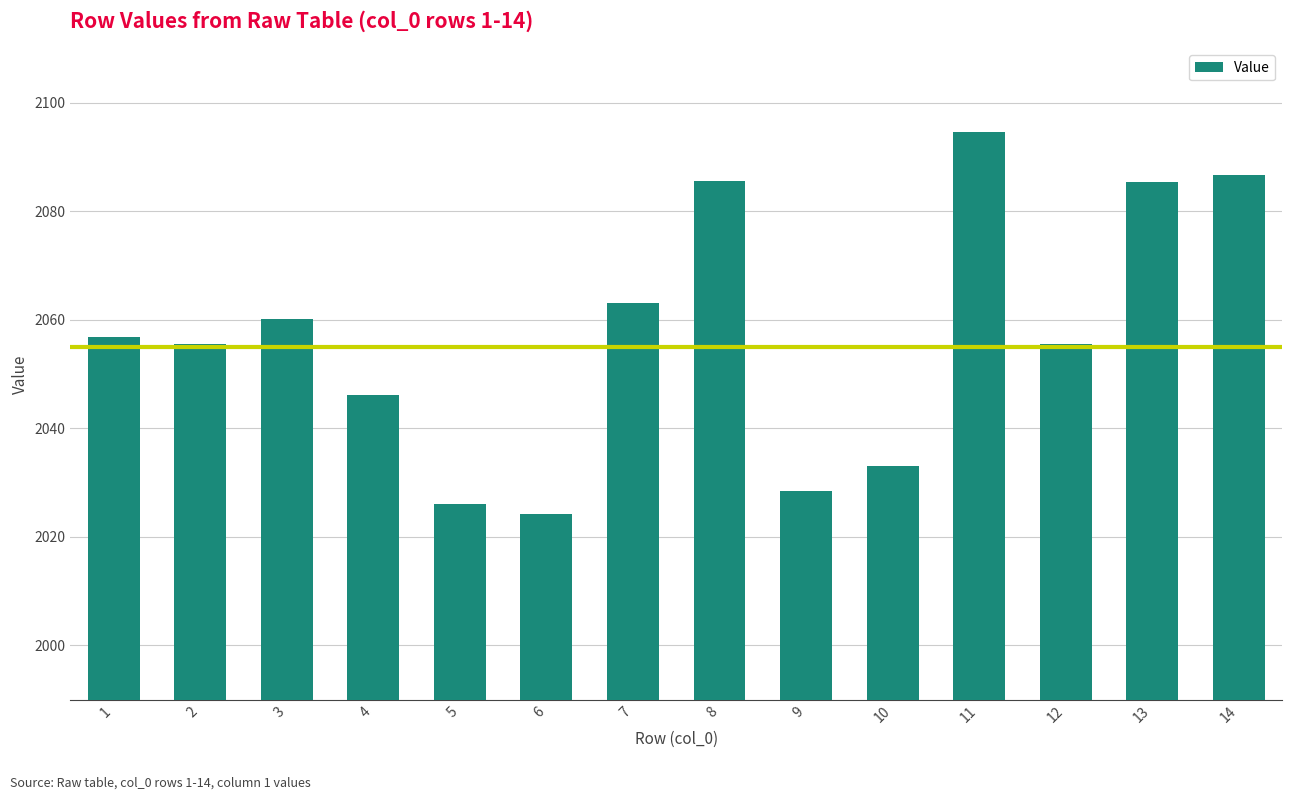

The value at 2 is 2055.6. True or false?

True